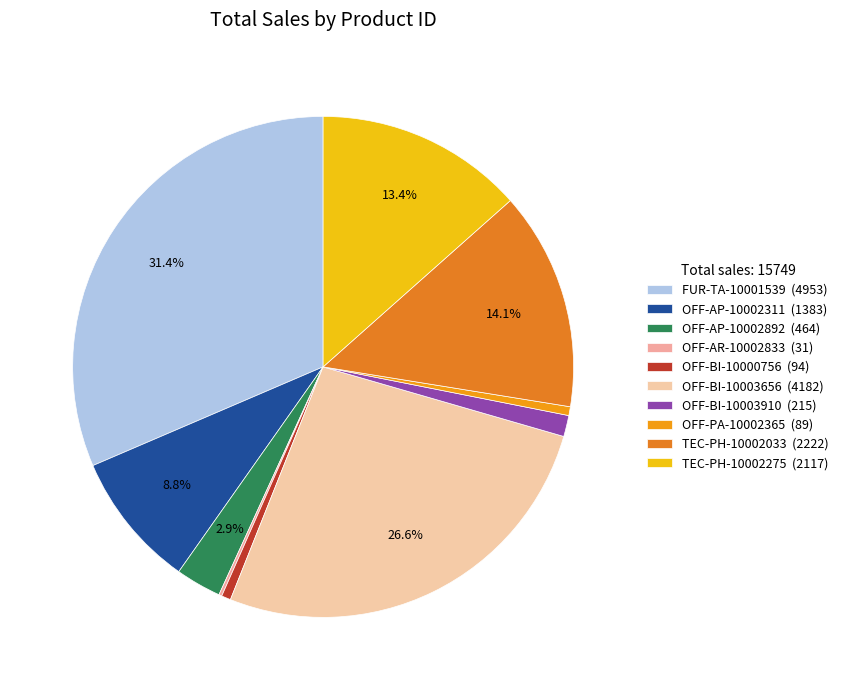

Which category has the smallest portion of the pie?

OFF-AR-10002833